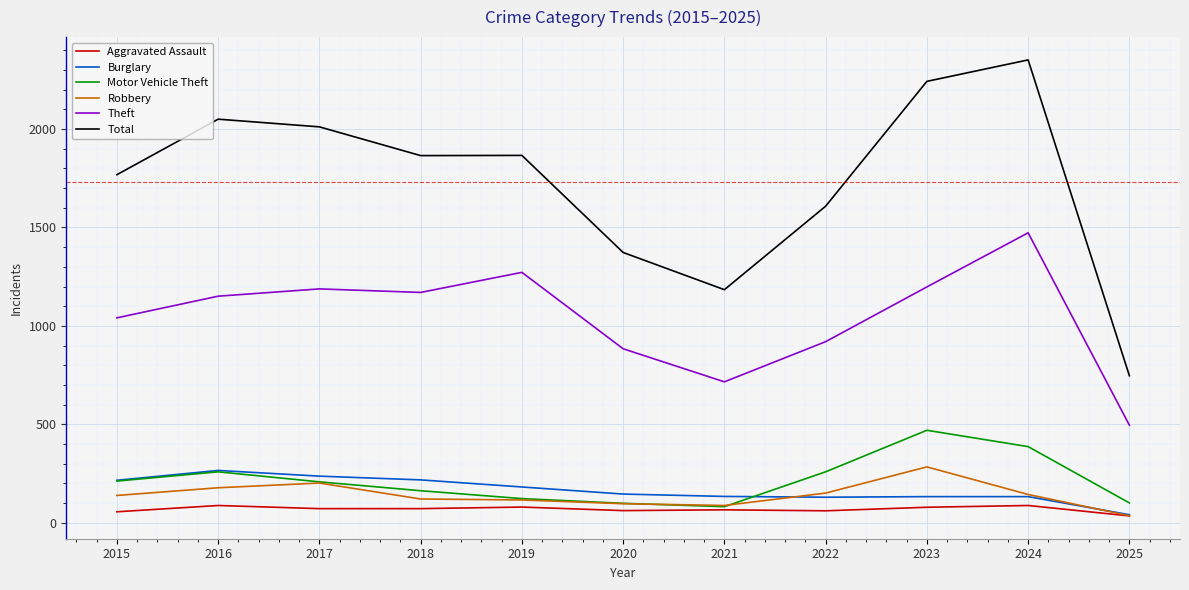

True or false: Theft and Robbery cross at least once.

False